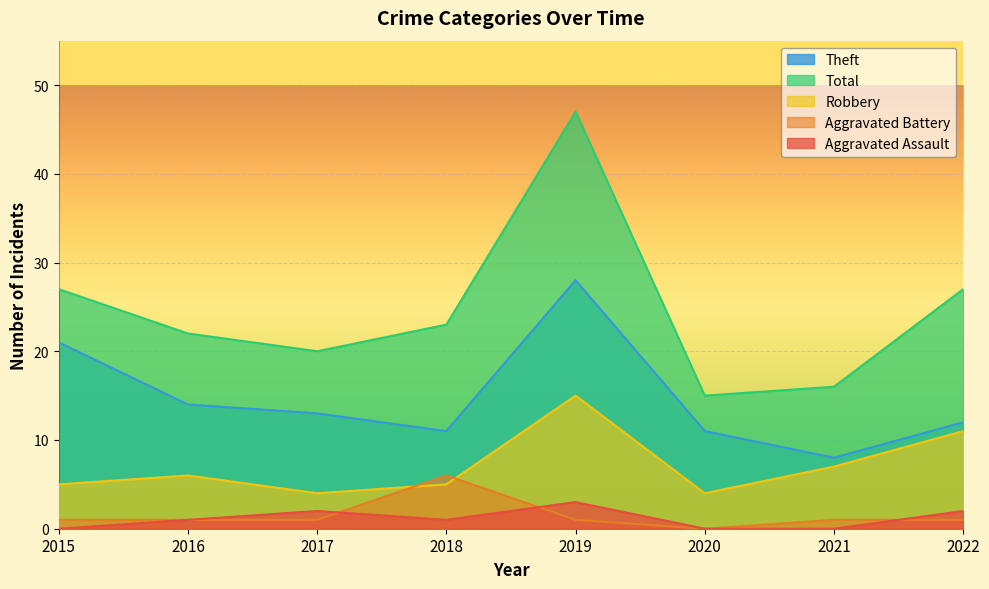

What is the difference between the second highest and second lowest values in the Aggravated Assault series?

2